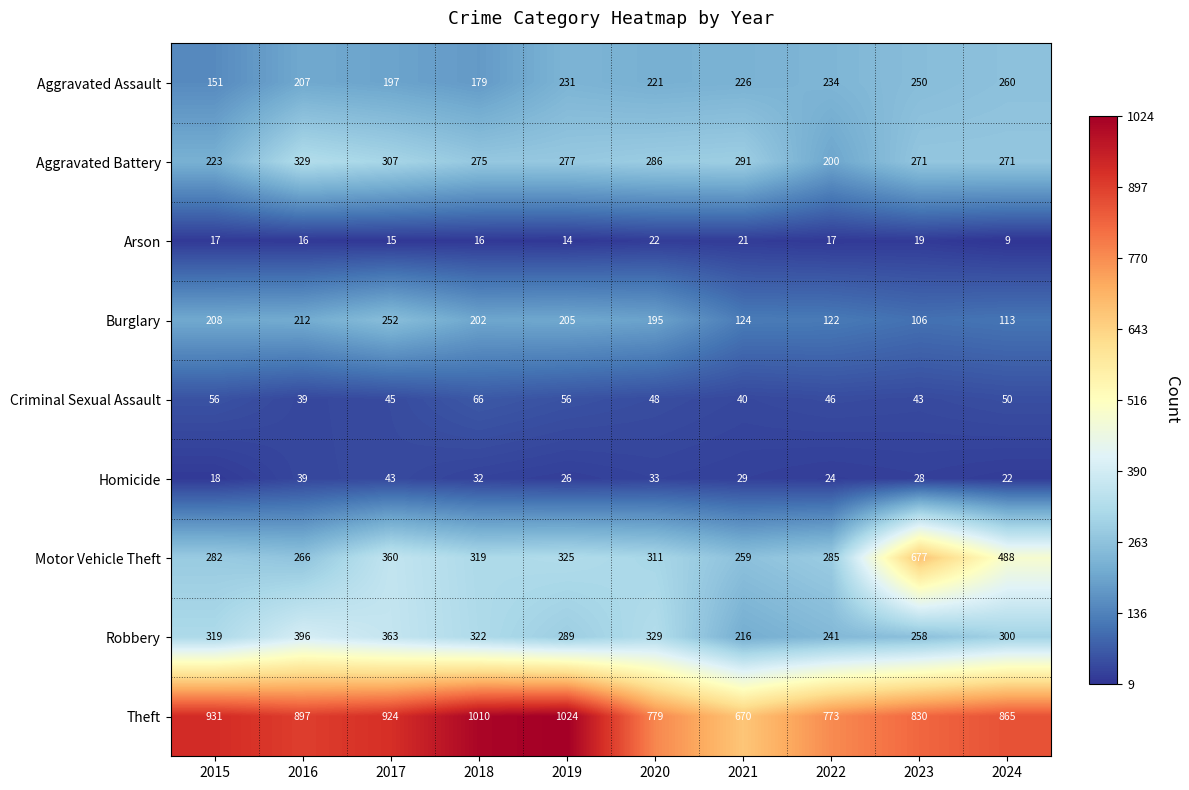

True or false: Arson has a value of 17 at 2015.

True